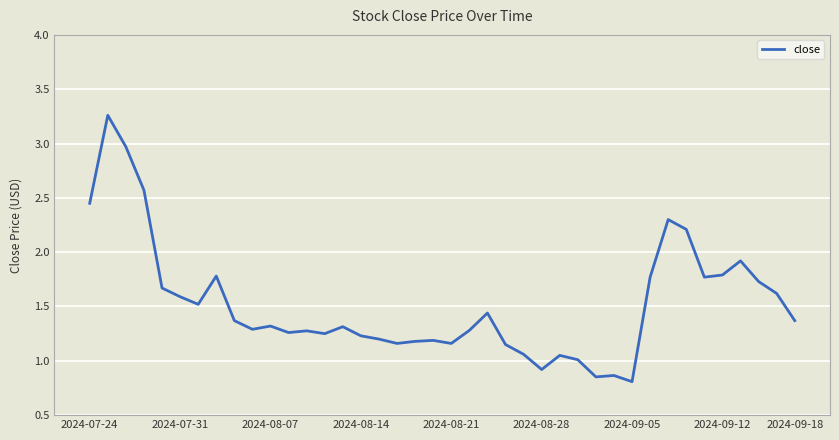

What is the smallest value displayed?

0.8